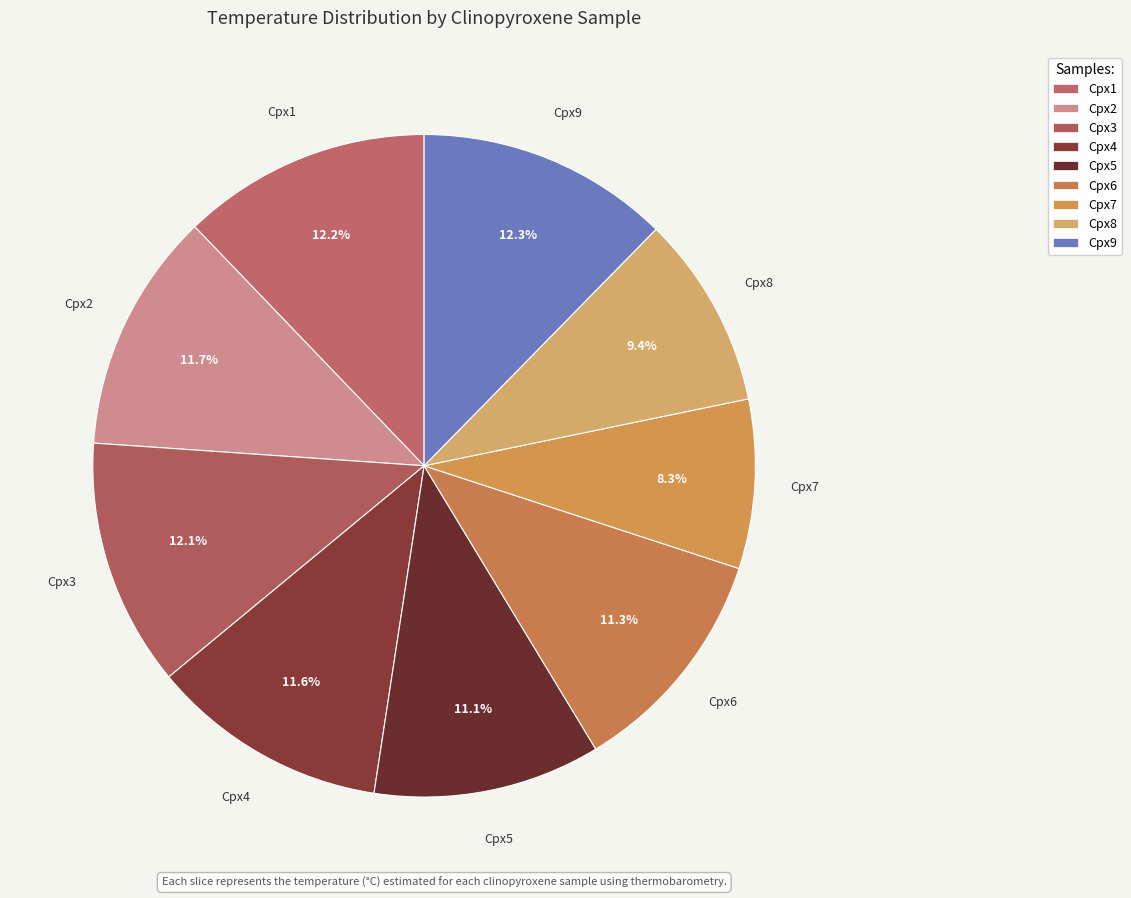

What percentage is the Cpx1 slice, to the nearest percent?

12%